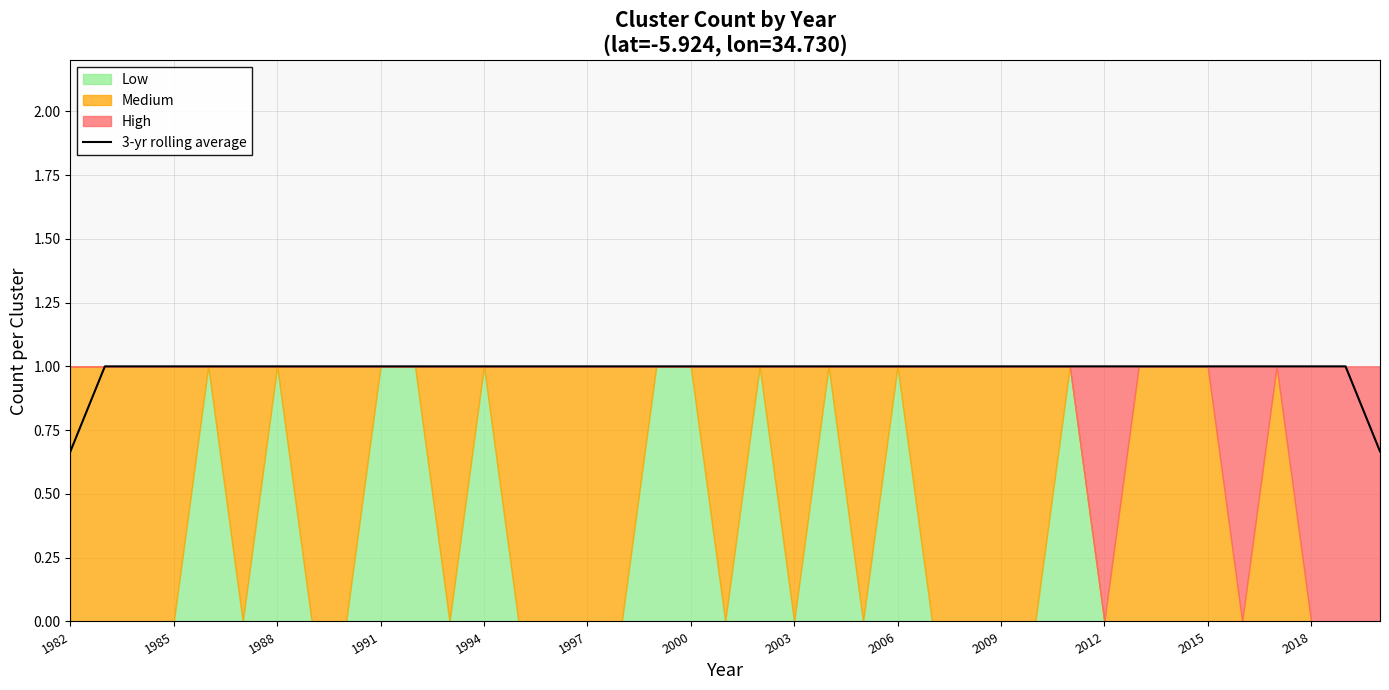

Is it true that 3-yr rolling average equals 1.0 at 2018?

True